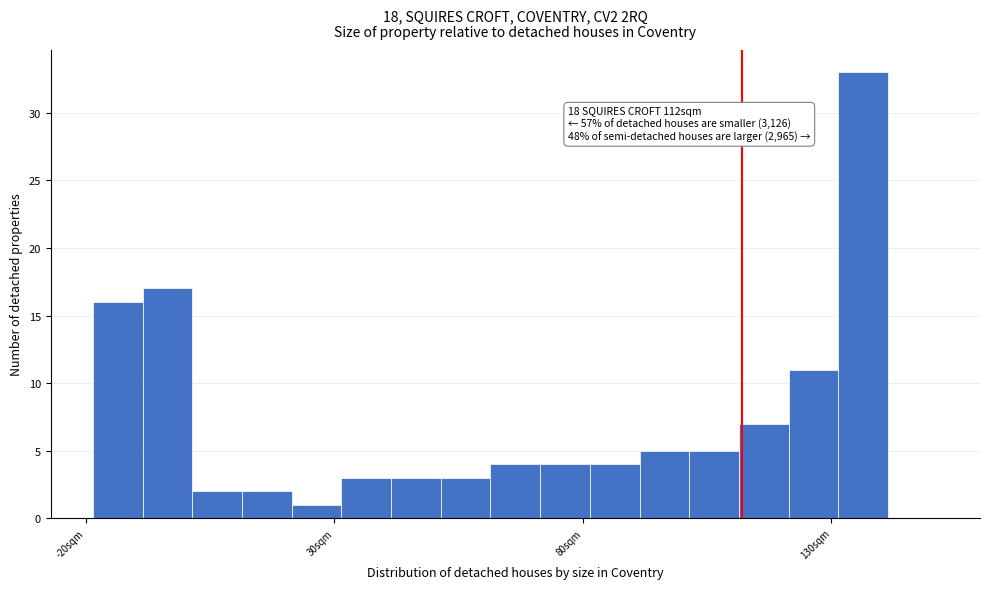

Around what value on the x-axis is the tallest bar? Give the approximate position of its centre, as read against the axis.

135